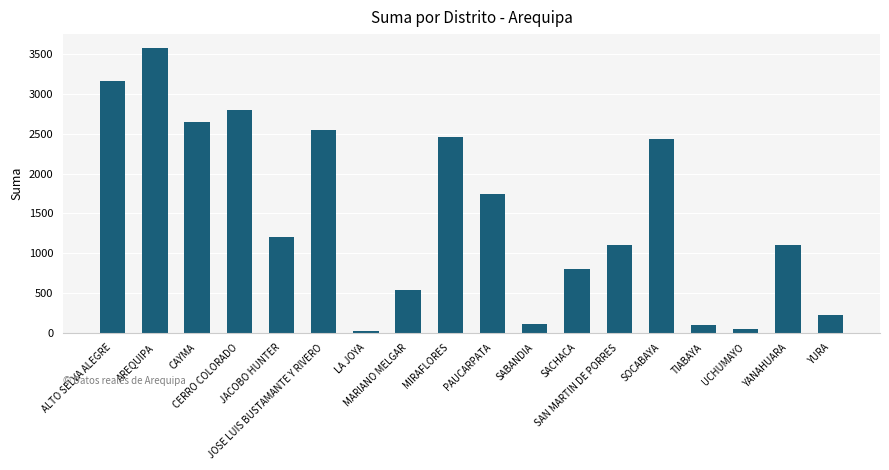

The value at PAUCARPATA is 690.3. True or false?

False